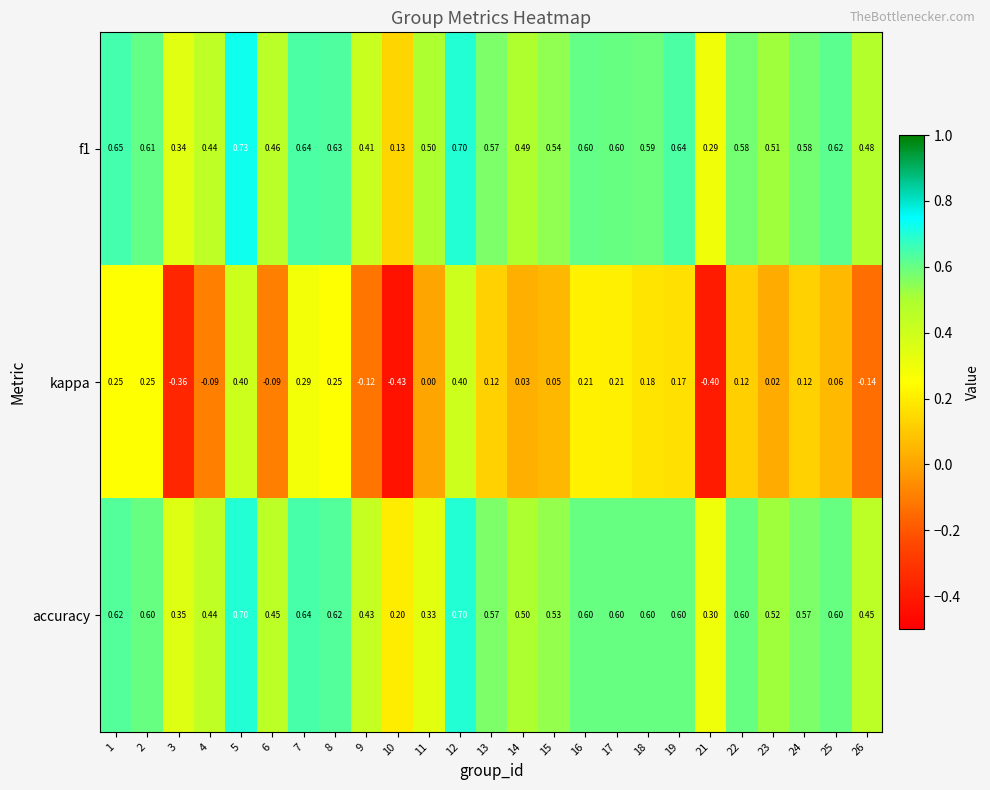

Which series has the widest spread of values?

kappa